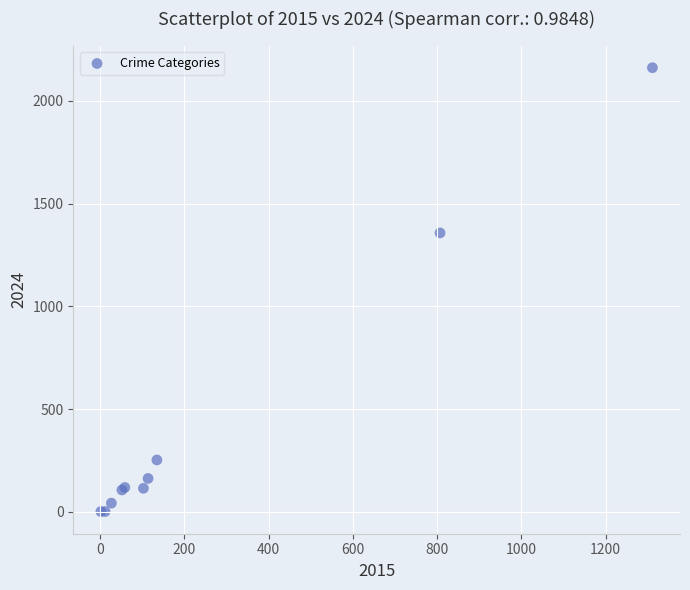

What Y value in the scatter plot is closest to 1082?

1358